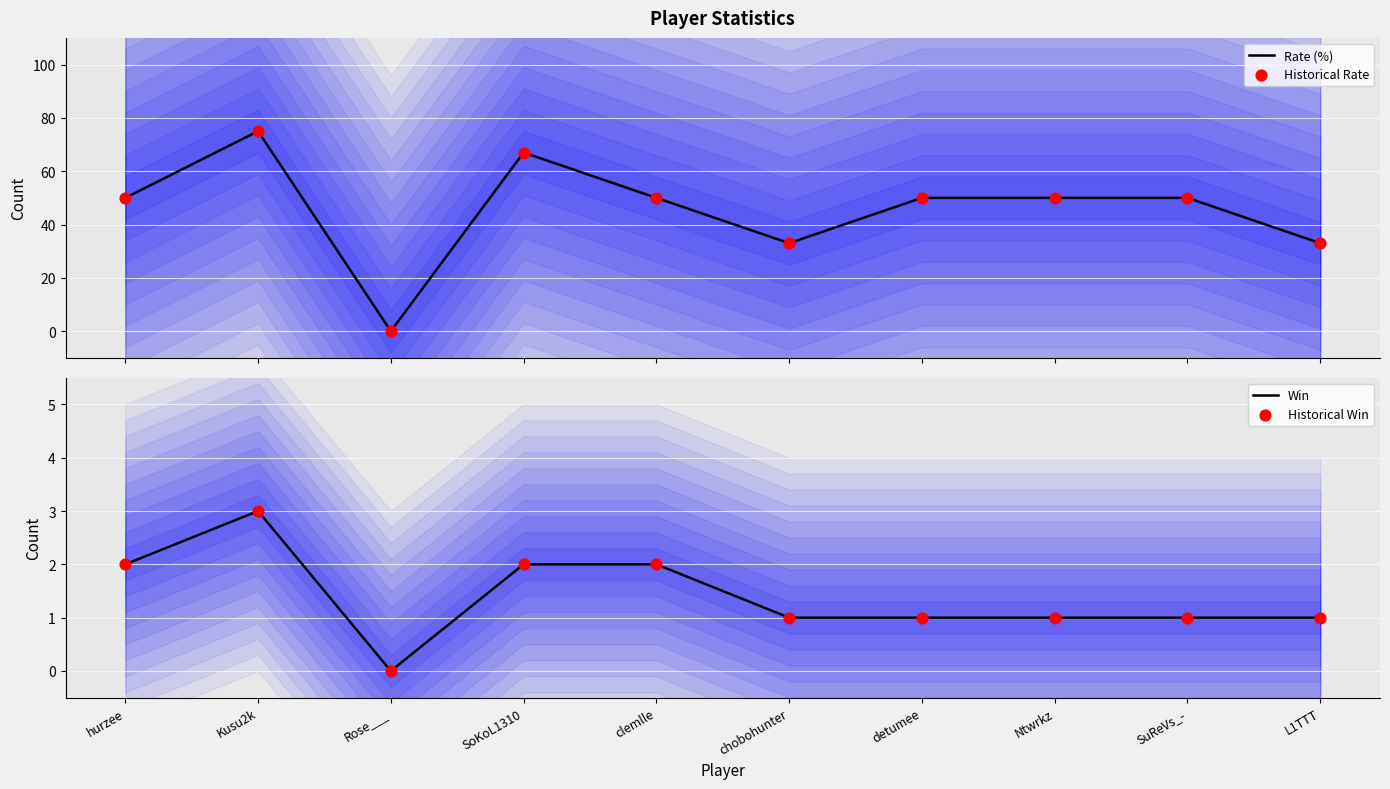

At how many categories does at least one series exceed 13?

9